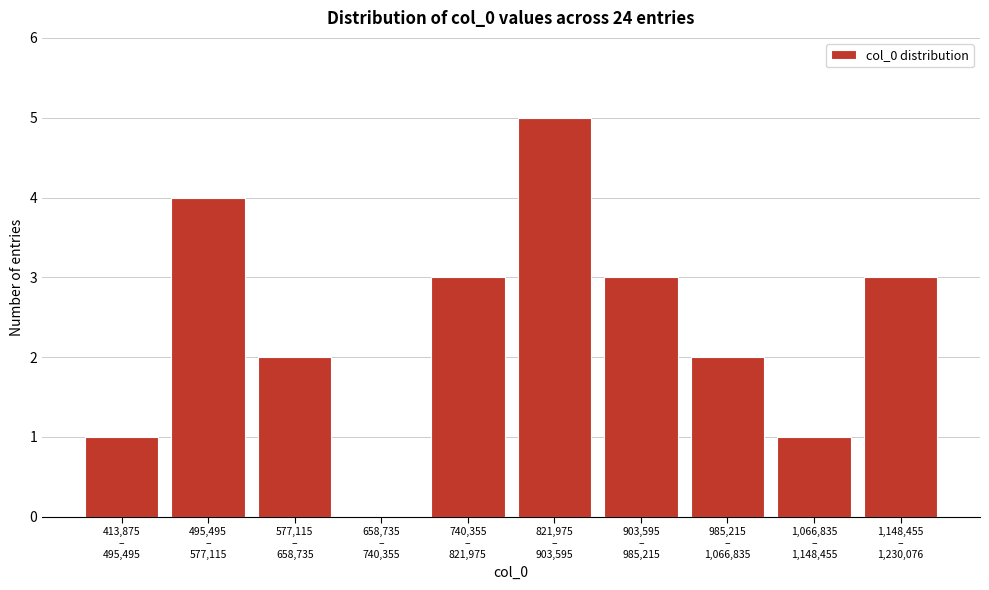

What is the maximum value shown in the chart?

5